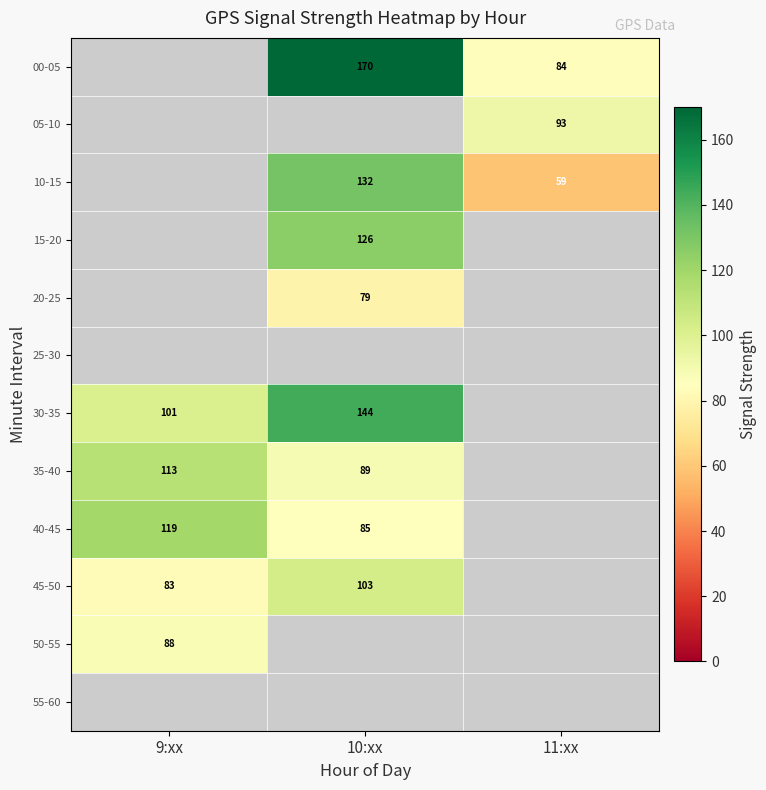

The 00-05 series shows 29.0 at 11:xx. True or false?

False